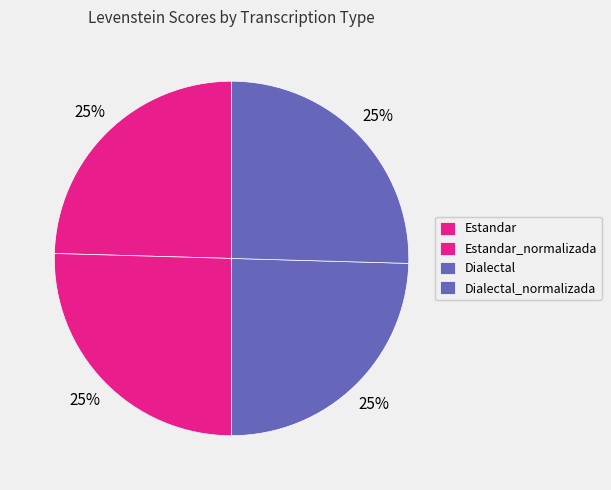

What is the ratio of the value at Dialectal_normalizada to the value at Estandar_normalizada?

1.0